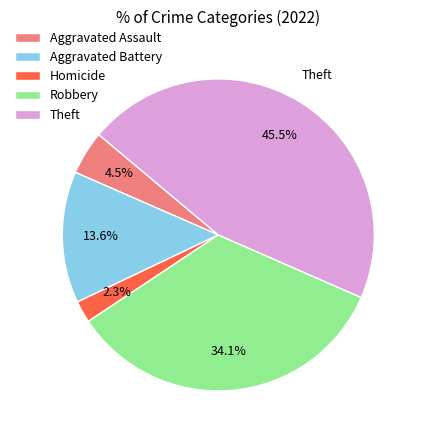

Rank the categories by value from highest to lowest.

Theft, Robbery, Aggravated Battery, Aggravated Assault, Homicide